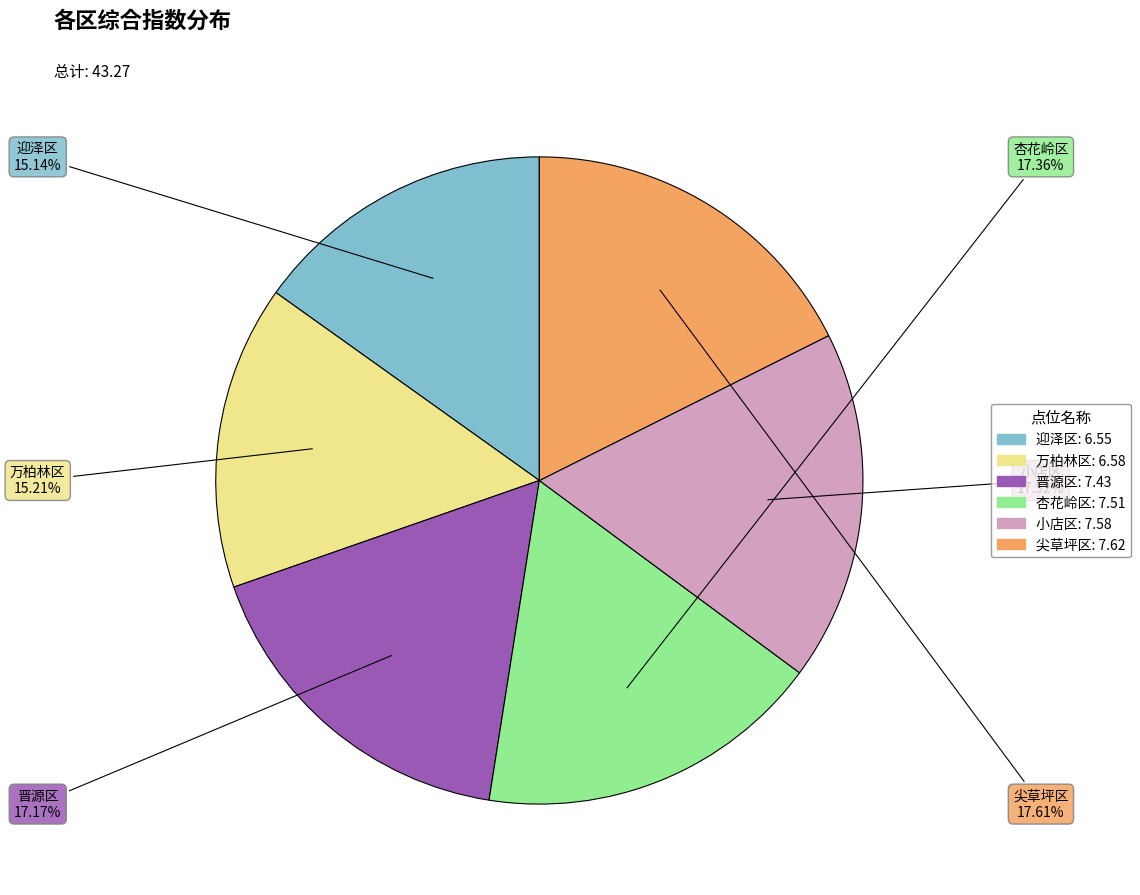

Is the sum of 晋源区 and 小店区 greater than half?

No